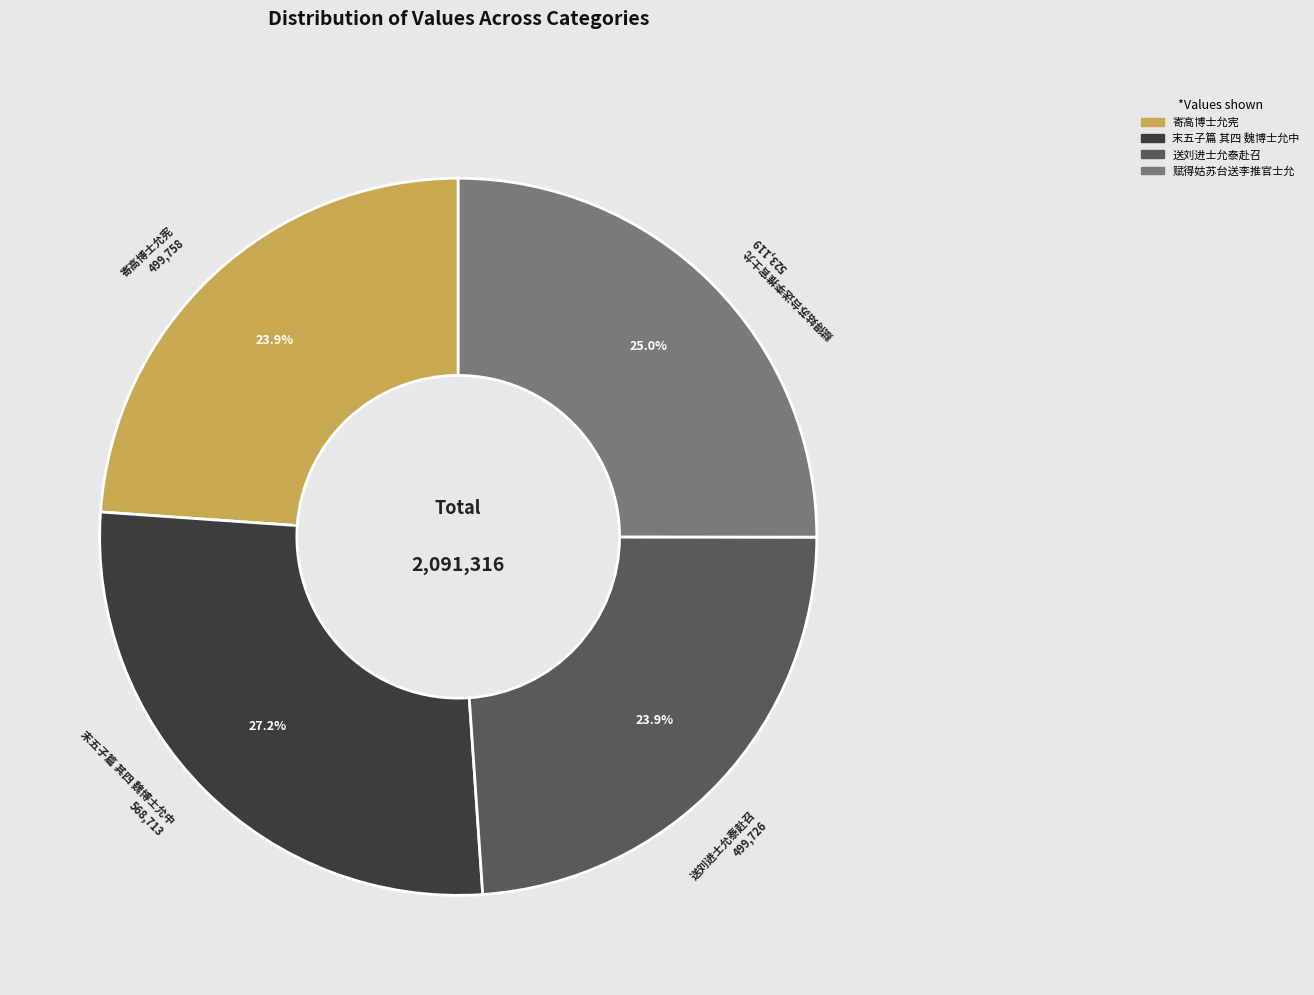

Which has a higher value, 赋得姑苏台送李推官士允 or 送刘进士允泰赴召?

赋得姑苏台送李推官士允